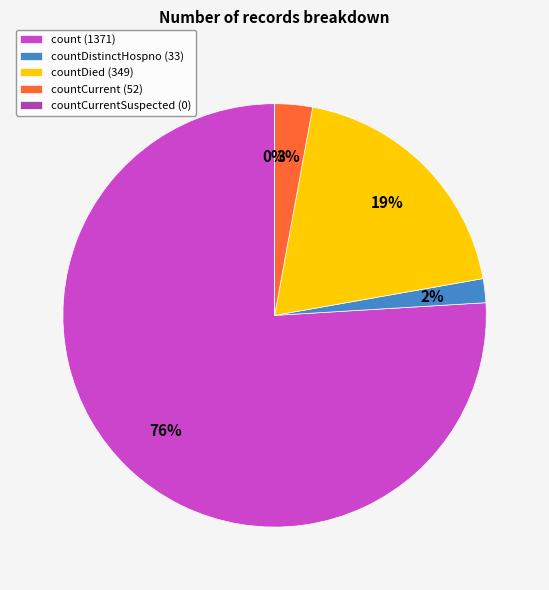

Which slice is the largest?

count